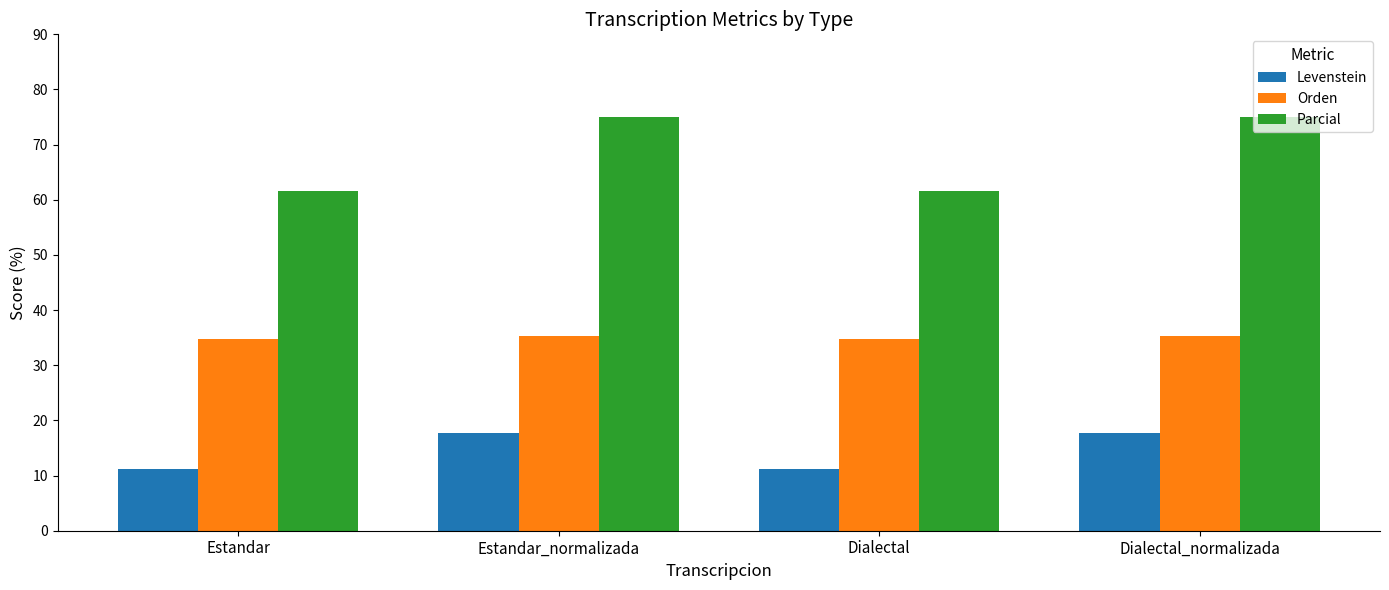

Are the bars grouped side by side (vs. stacked)?

Yes